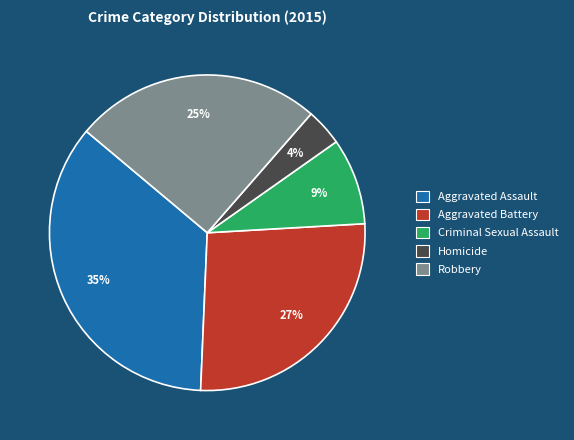

Is there any slice that represents more than half of the pie?

No